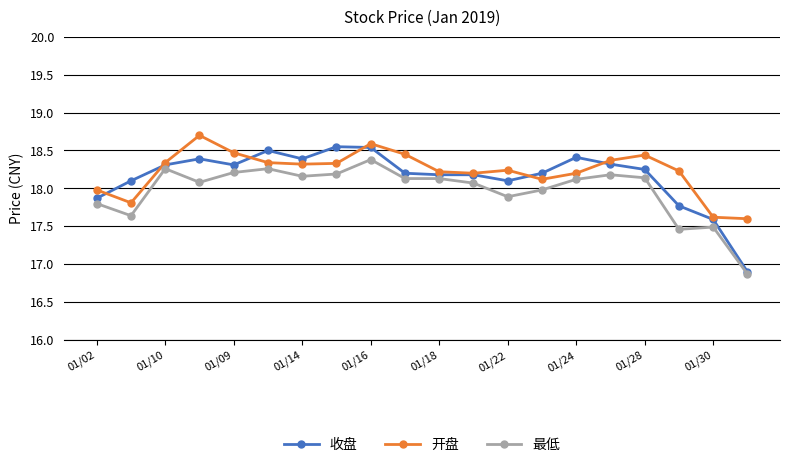

Which series has the widest spread of values?

收盘